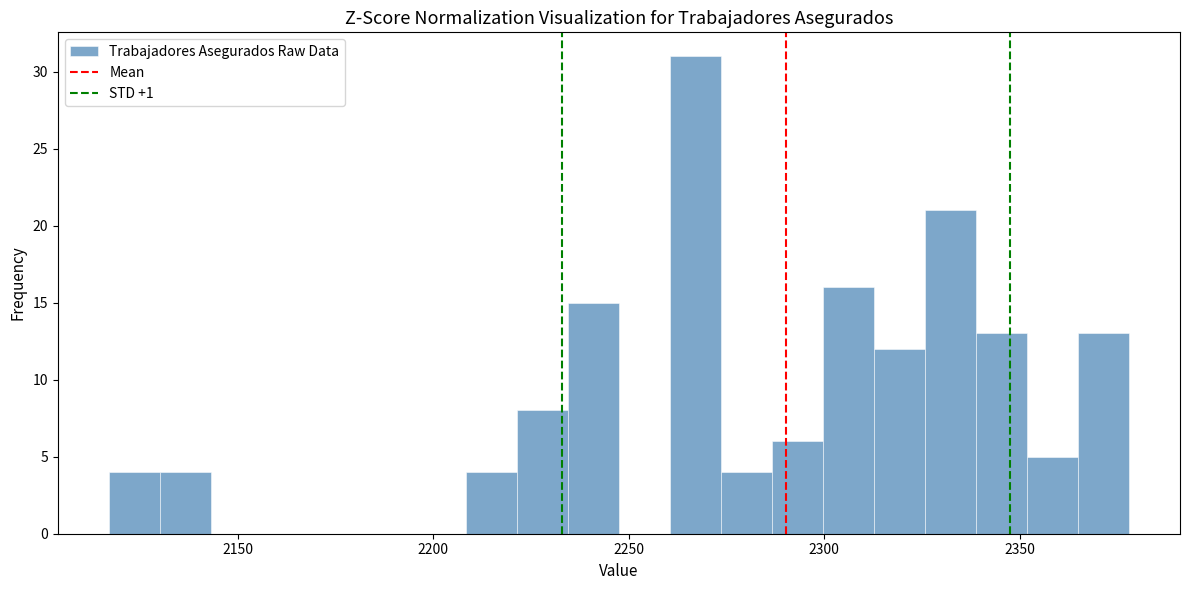

Around what value on the x-axis is the tallest bar? Give the approximate position of its centre, as read against the axis.

2265